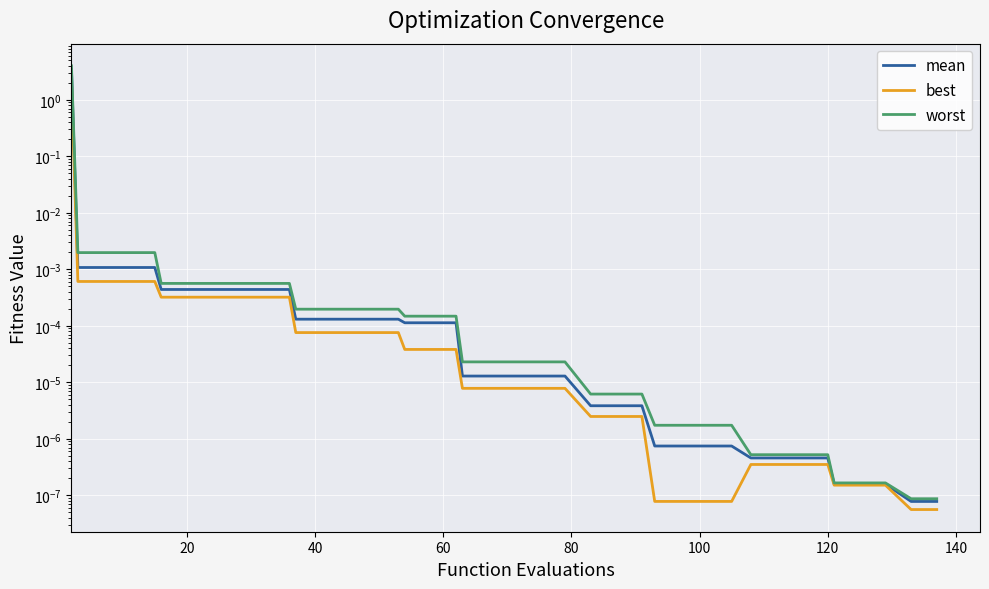

The value of best at 21 is 0.0. True or false?

False